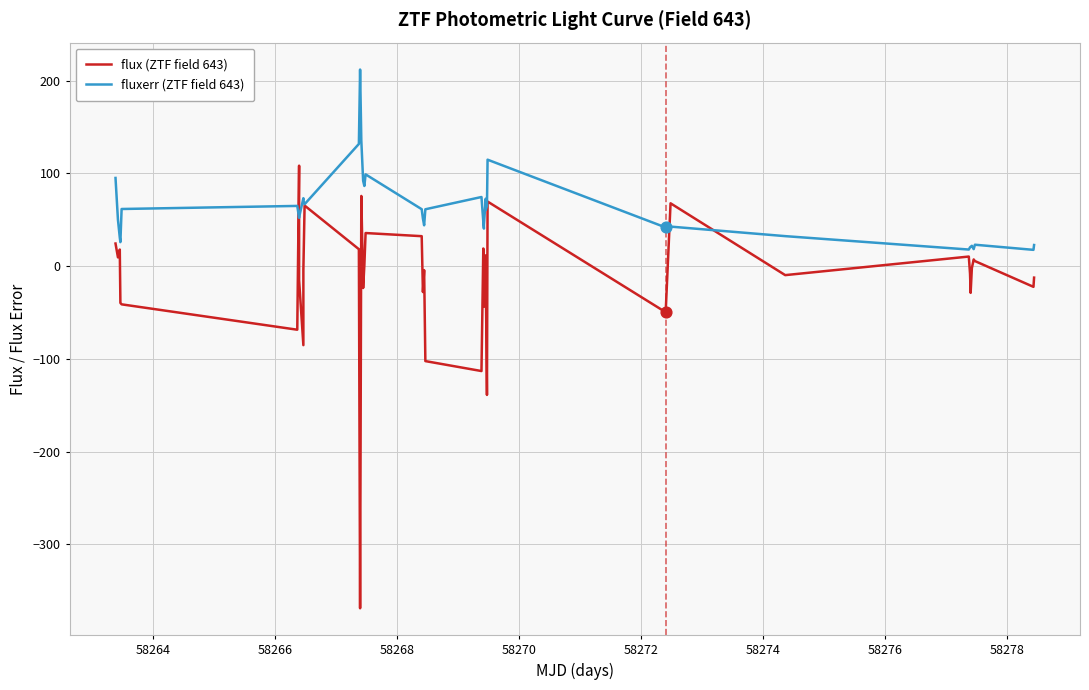

Which series has the largest total across all categories?

fluxerr (ZTF field 643)